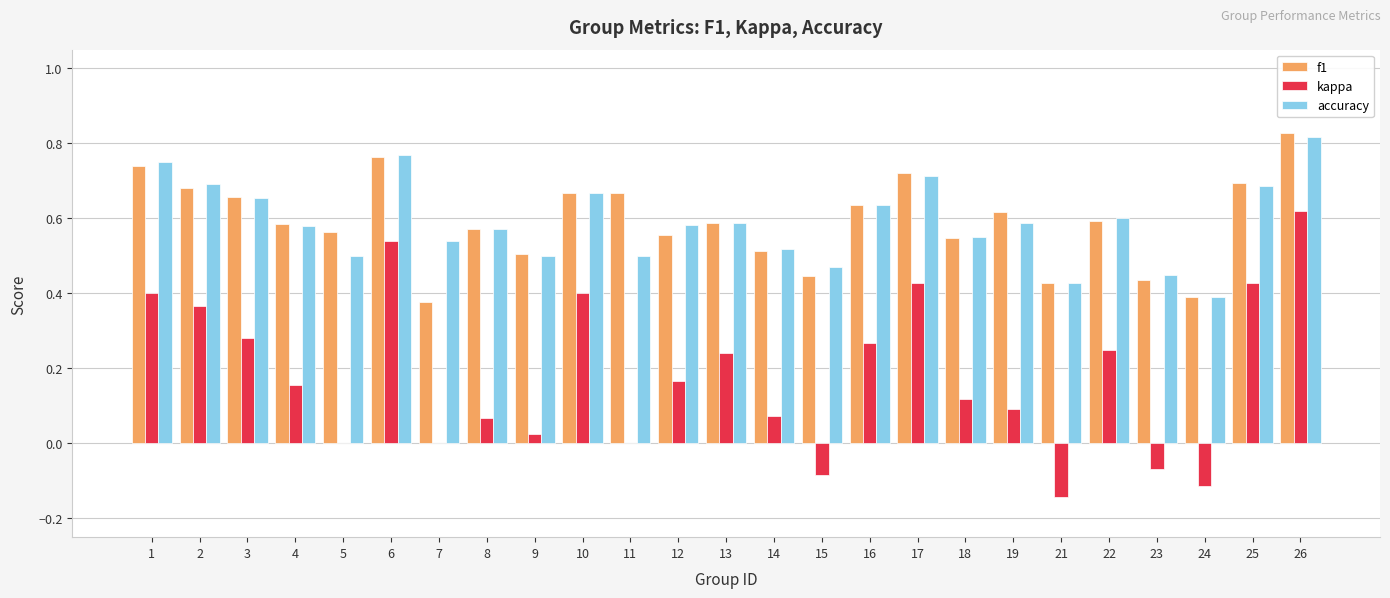

Between 9 and 21, which series saw the biggest shift?

kappa